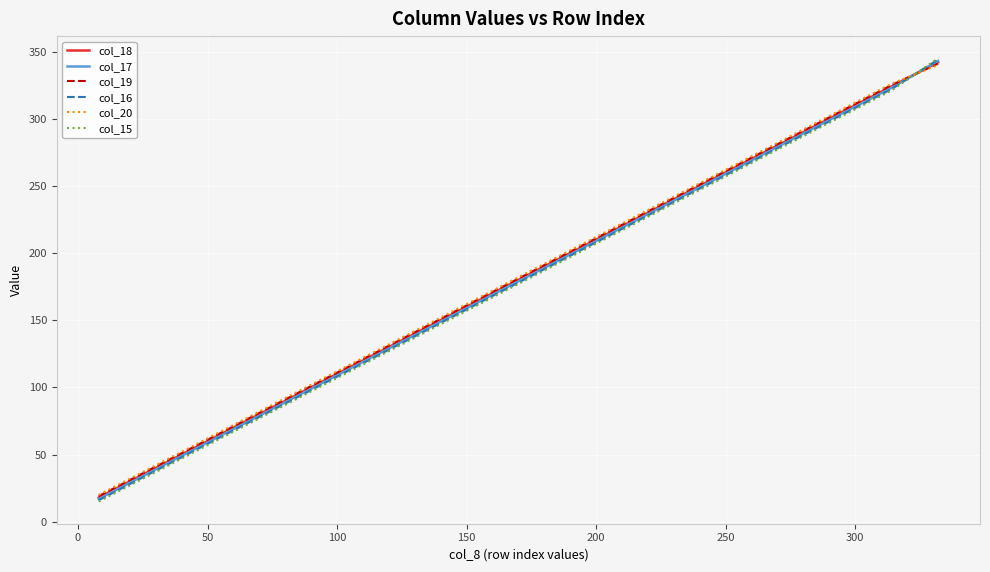

What is the greatest value displayed?

345